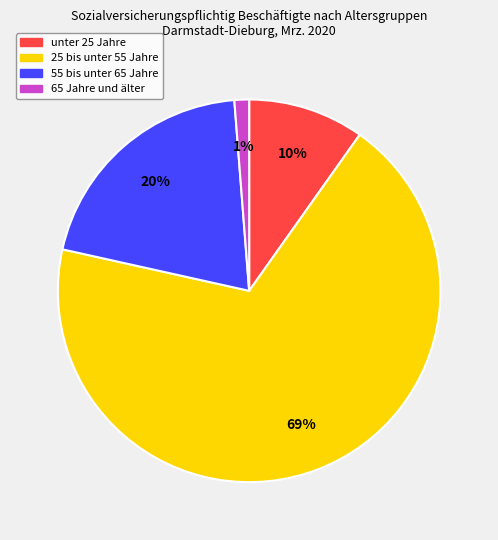

Rank the categories by value from highest to lowest.

25 bis unter 55 Jahre, 55 bis unter 65 Jahre, unter 25 Jahre, 65 Jahre und älter